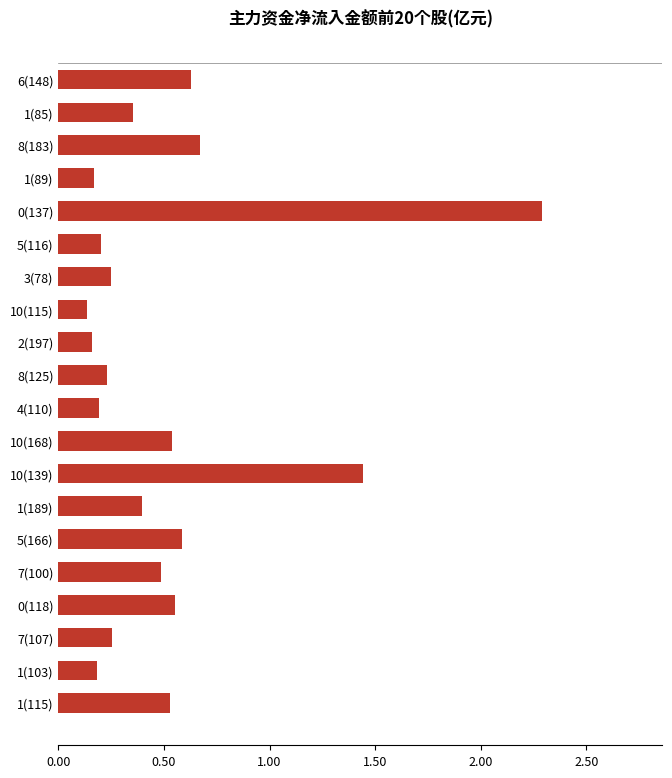

What is the difference between the maximum and minimum values?

2.2